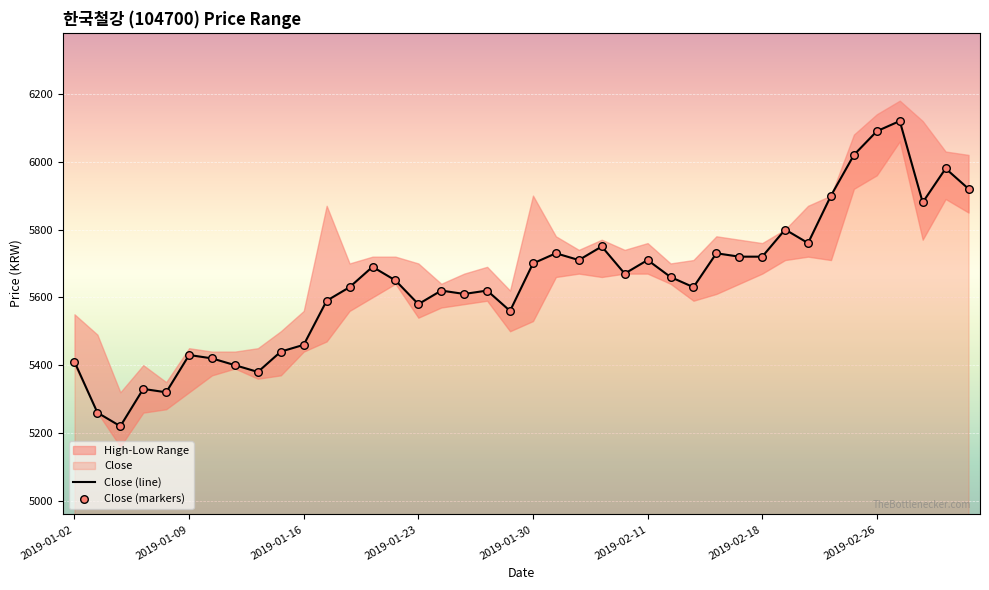

At which category is the sum across all series the highest?

36